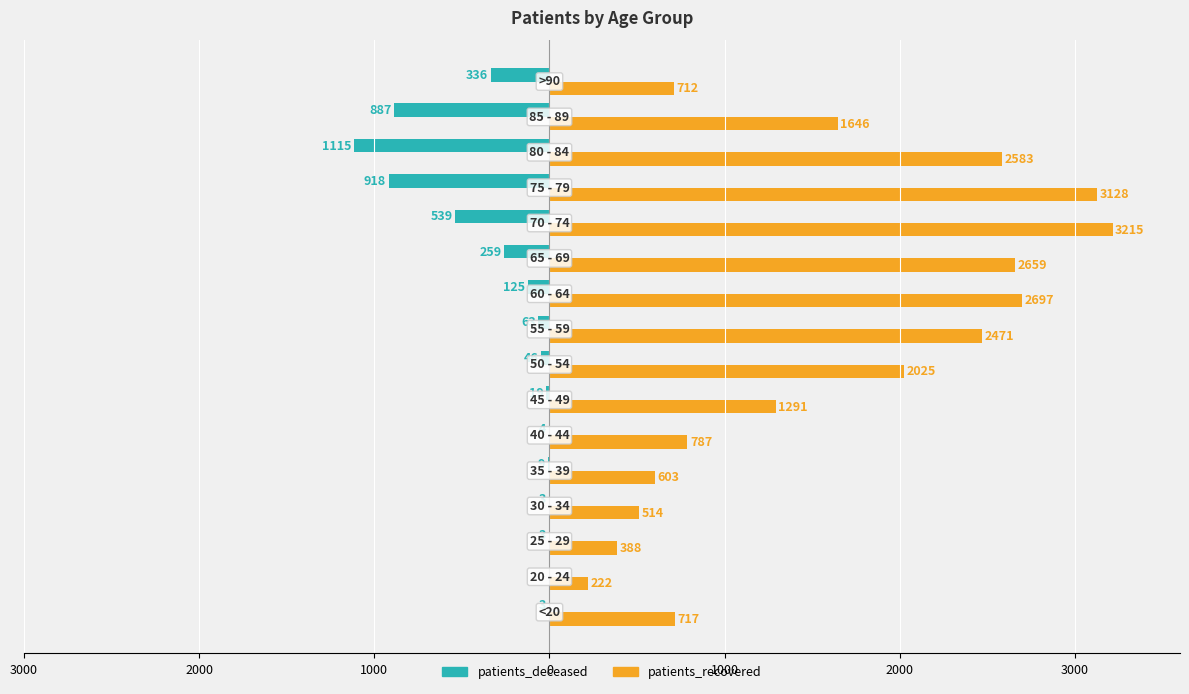

What are all the series names shown in the legend?

patients_deceased, patients_recovered